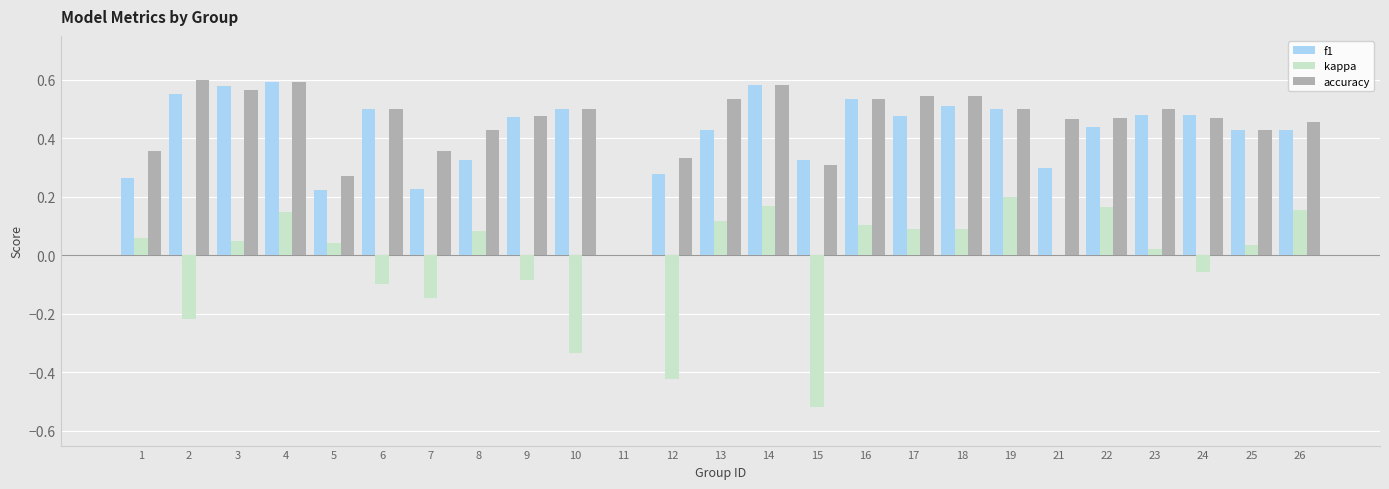

Which series has the widest spread of values?

kappa